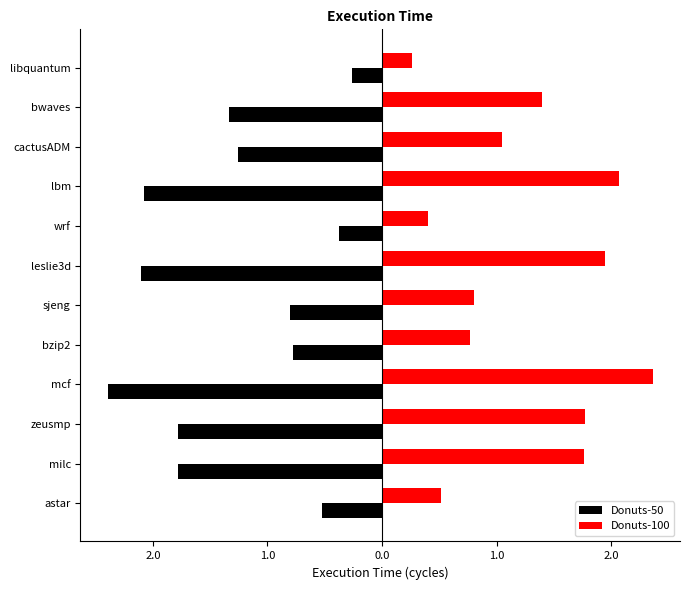

What are all the series names shown in the legend?

Donuts-50, Donuts-100